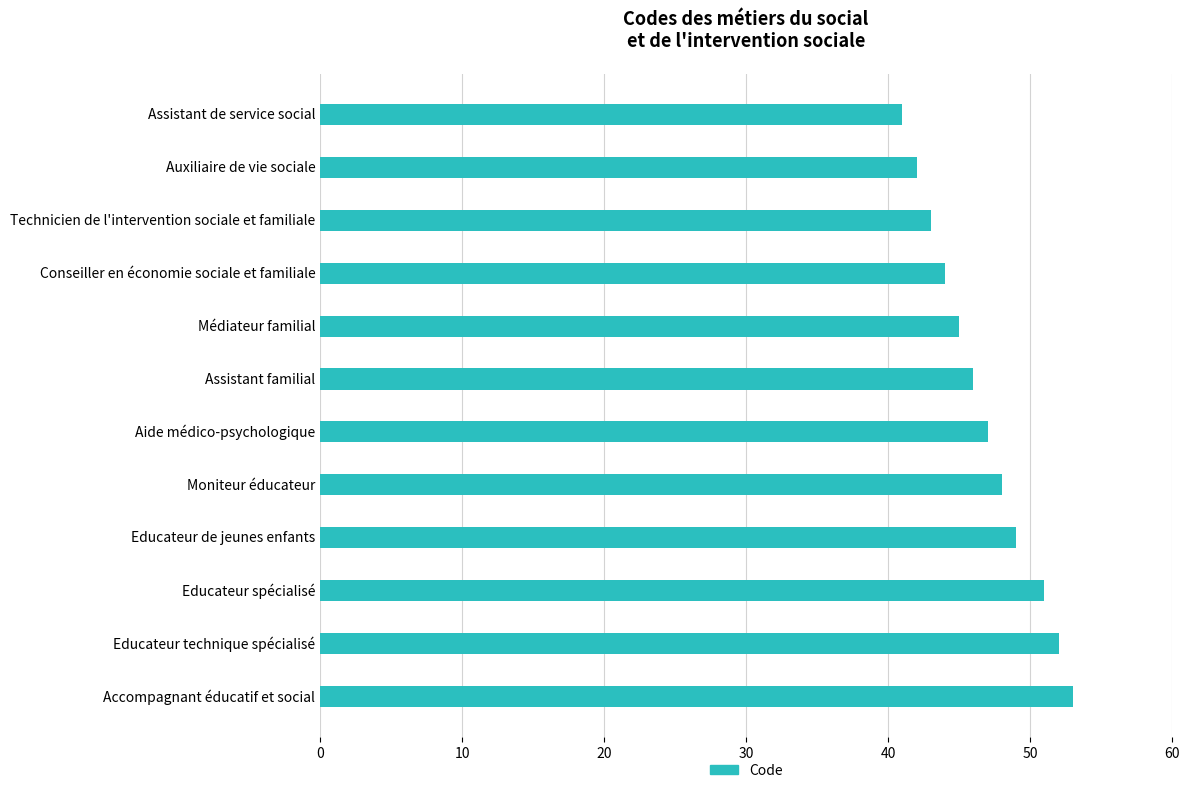

Count the number of categories in the chart.

12